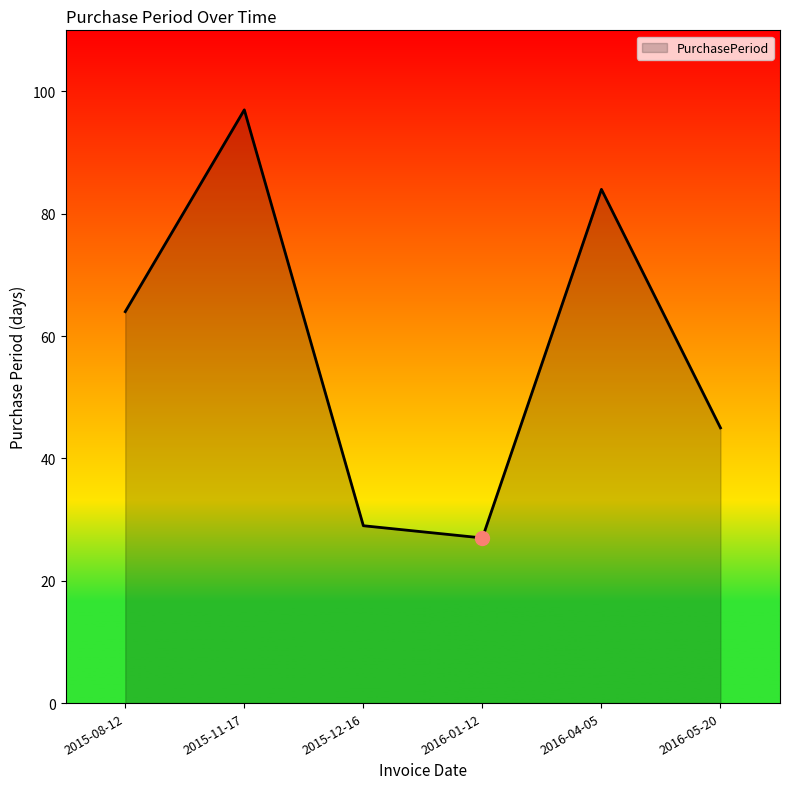

The chart shows a value of 40 at 2015-12-16. True or false?

False